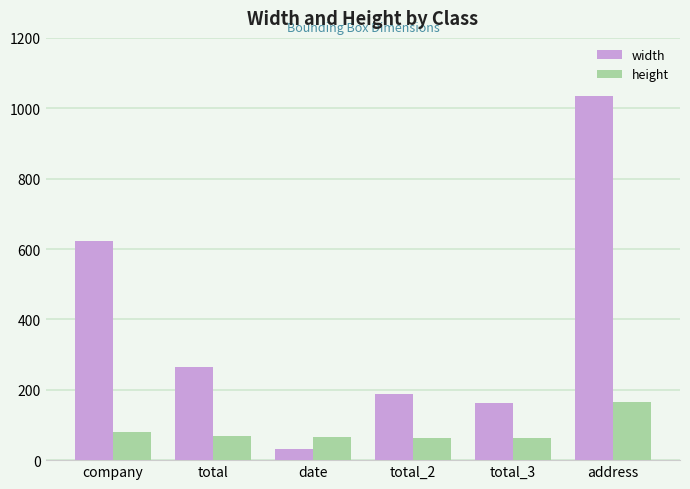

Which series has the largest total across all categories?

width